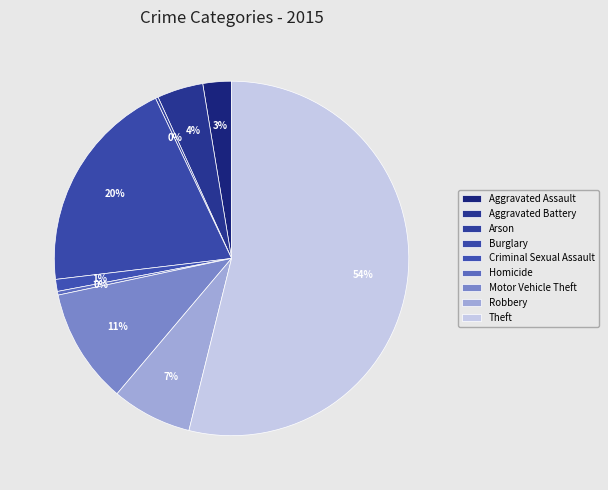

Which has a higher value, Aggravated Assault or Theft?

Theft